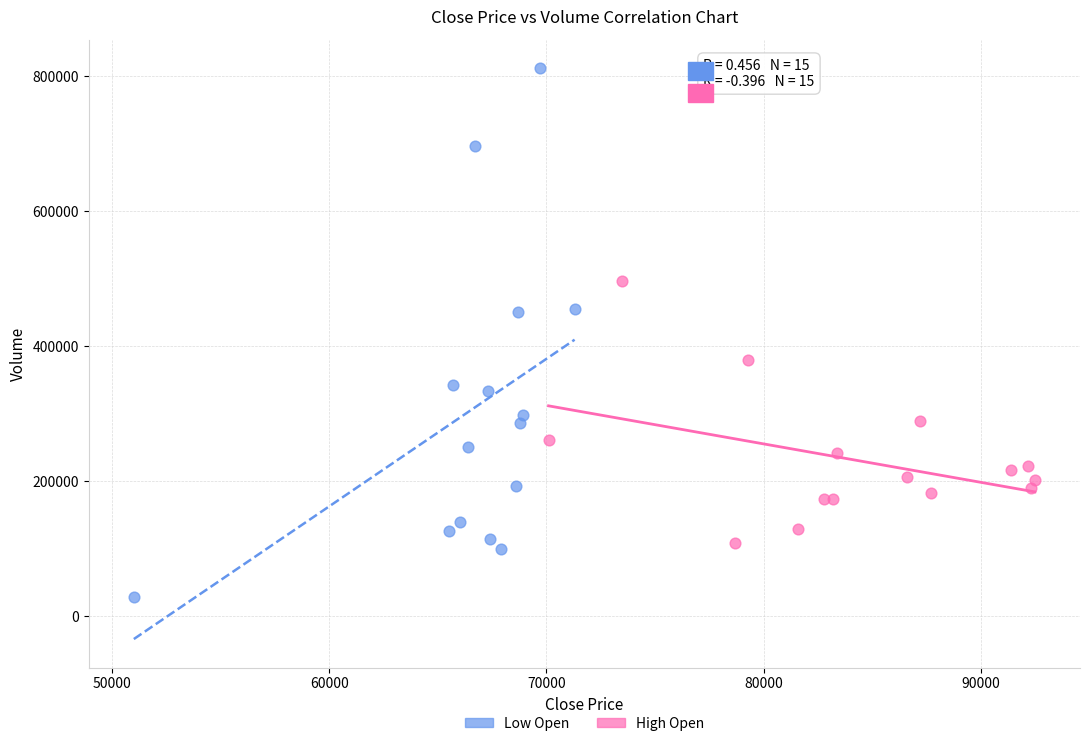

Which series reaches the maximum Y coordinate?

Low Open